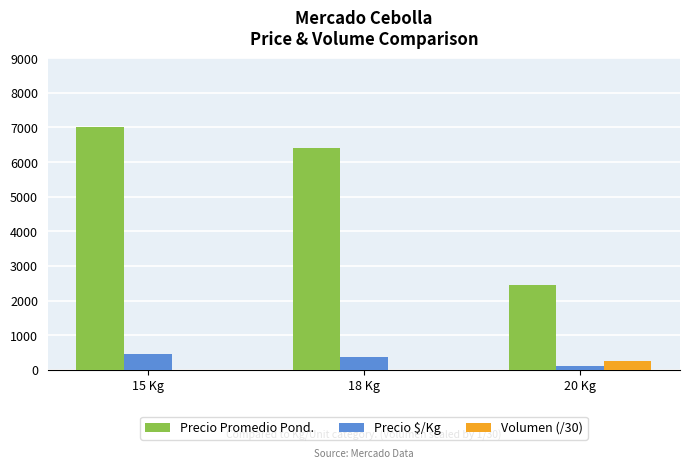

The value of Precio Promedio Pond. at 15 Kg is 10957.9. True or false?

False